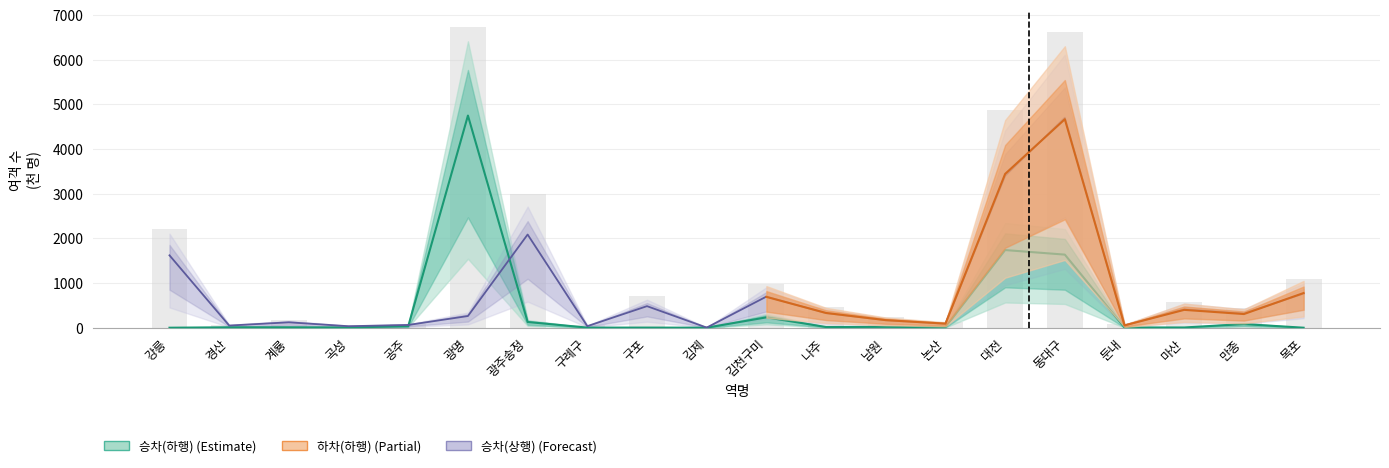

Reading left to right, what are all the values shown in this chart?

승차(하행): 강릉=0.0	경산=9.6	계룡=10.0	곡성=5.5	공주=34.1	광명=4748.6	광주송정=128.0	구례구=2.3	구포=2.7	김제=0.7	김천구미=231.9	나주=15.5	남원=19.8	논산=12.0	대전=1738.3	동대구=1636.1	둔내=6.5	마산=5.1	만종=81.3	목포=0.0
하차(하행): 강릉=1620.3	경산=48.6	계룡=121.0	곡성=33.5	공주=61.7	광명=261.7	광주송정=2086.1	구례구=35.1	구포=482.7	김제=2.7	김천구미=696.3	나주=325.6	남원=167.6	논산=87.5	대전=3398.6	동대구=4701.9	둔내=51.0	마산=414.3	만종=320.0	목포=761.9